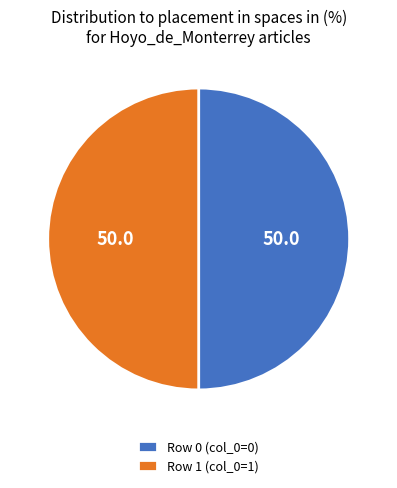

Approximately how many times larger is the value at Row 1 (col_0=1) compared to Row 0 (col_0=0)?

1.0